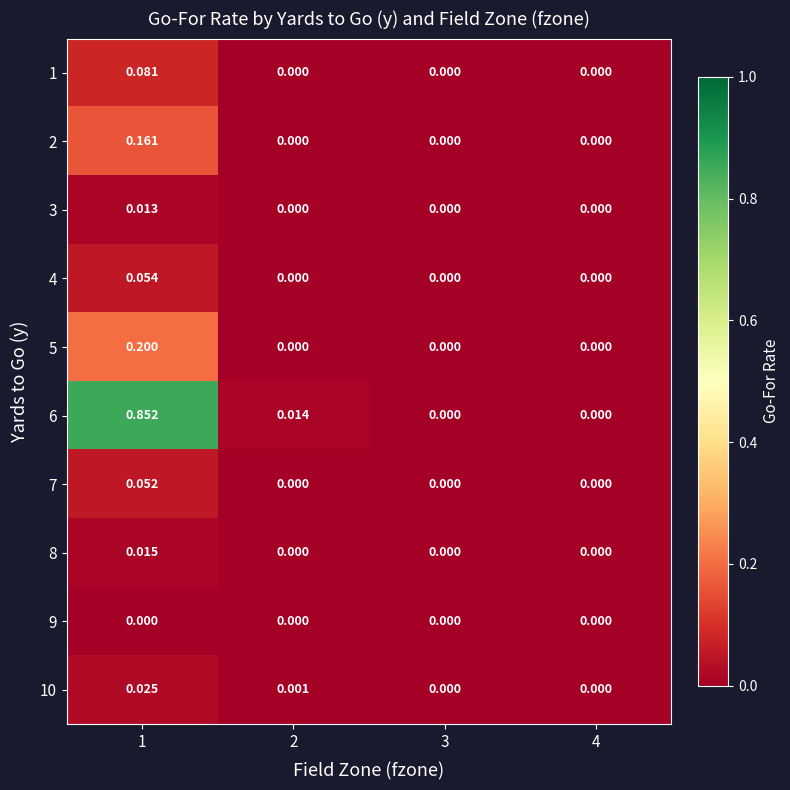

Which has a higher value, 4 or 2?

4